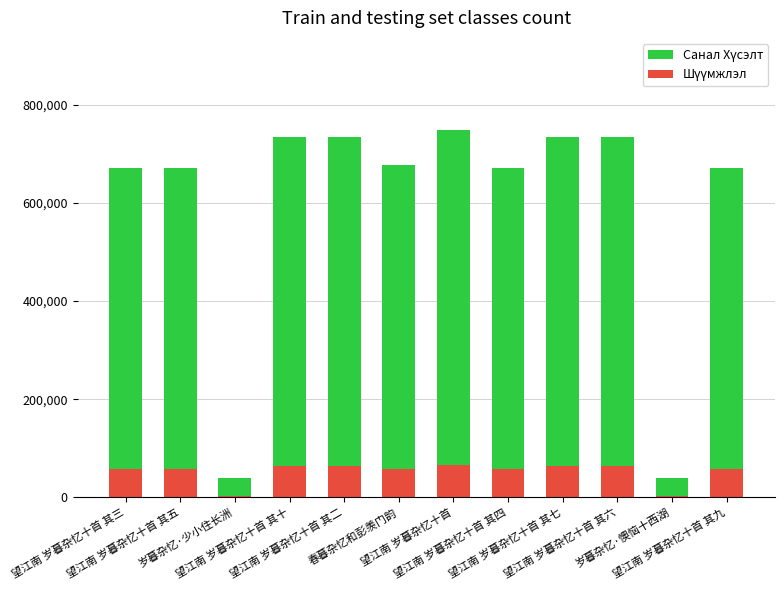

How many bars are there in each group?

2